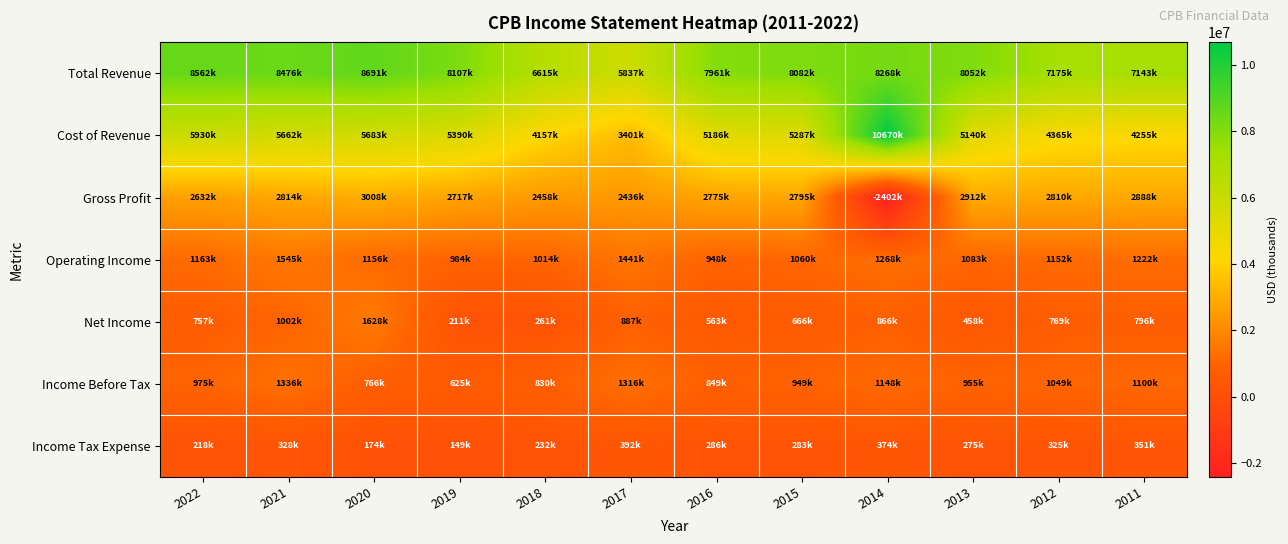

Rank the series at 2011 from highest to lowest value.

Total Revenue, Cost of Revenue, Gross Profit, Operating Income, Income Before Tax, Net Income, Income Tax Expense